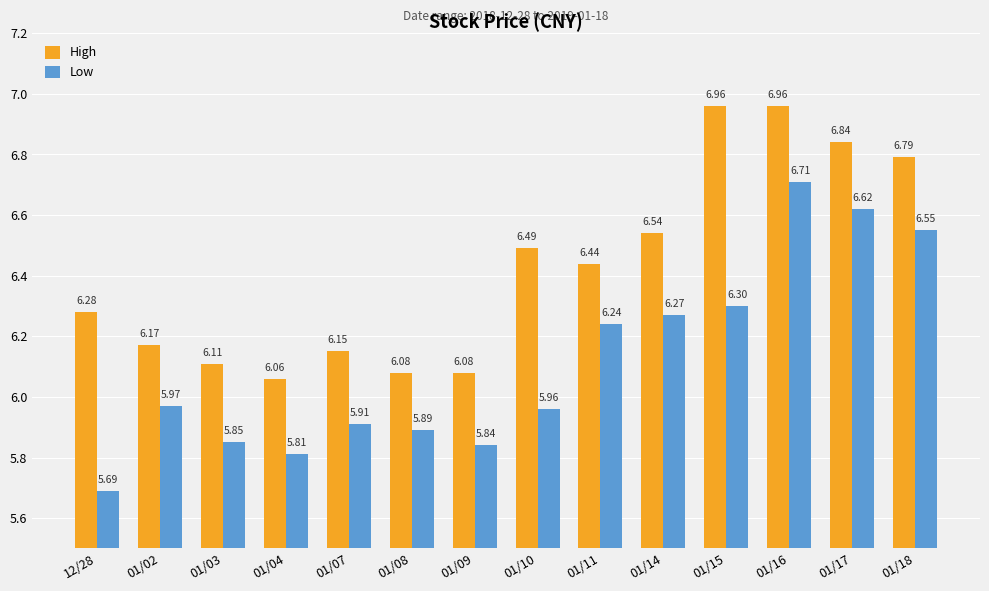

List the series in order of their peak value, highest first.

High, Low